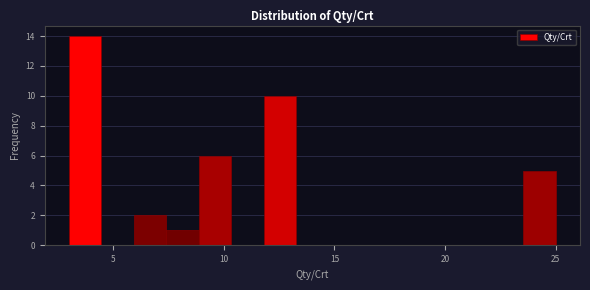

Around what value on the x-axis is the tallest bar? Give the approximate position of its centre, as read against the axis.

3.5